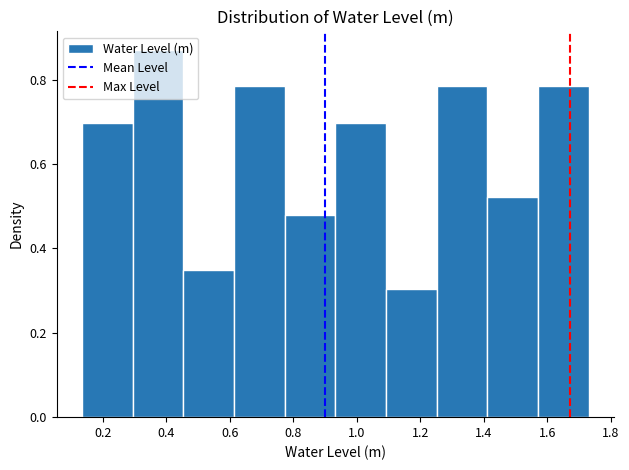

Reading left to right, list every bar in this chart as the range it spans on the x-axis followed by its height. Neither the bar edges nor the heights are printed on the chart, so give them approximately, as read against the axes.

0.14 to 0.30: 0.70
0.30 to 0.46: 0.88
0.46 to 0.62: 0.34
0.62 to 0.78: 0.78
0.78 to 0.94: 0.48
0.94 to 1.10: 0.70
1.10 to 1.26: 0.30
1.26 to 1.42: 0.78
1.42 to 1.58: 0.52
1.58 to 1.74: 0.78